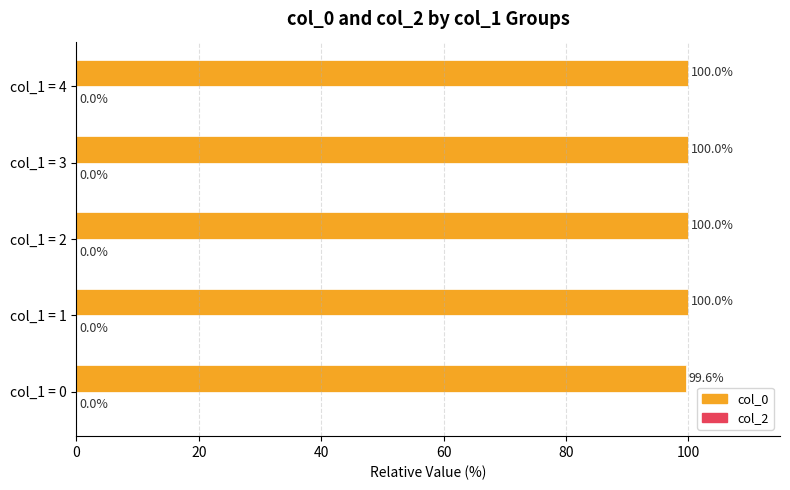

Reading bottom to top, extract all data points from this chart.

99.6	100.0	100.0	100.0	100.0